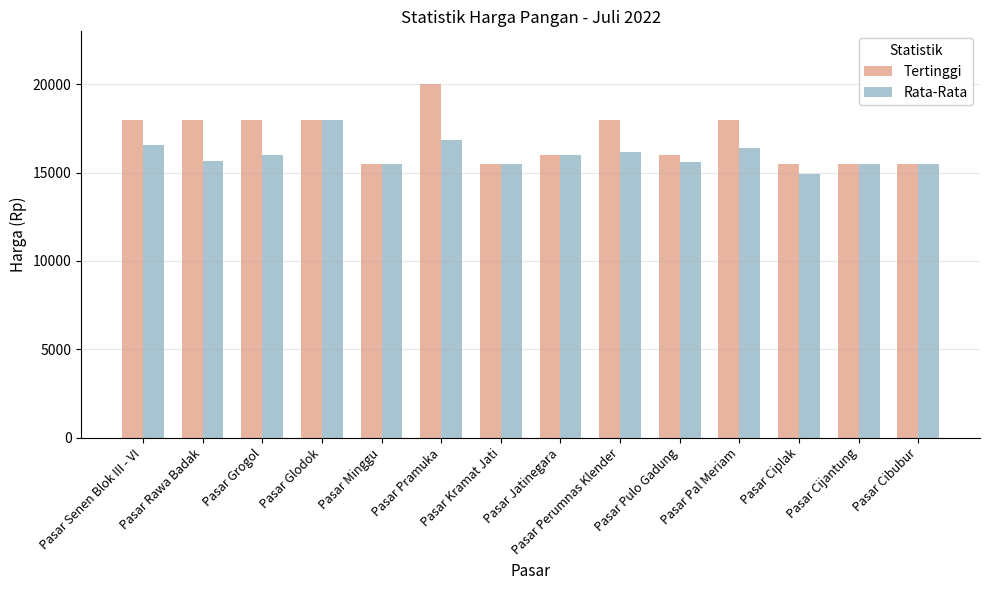

Between Pasar Grogol and Pasar Ciplak, which series saw the biggest shift?

Tertinggi